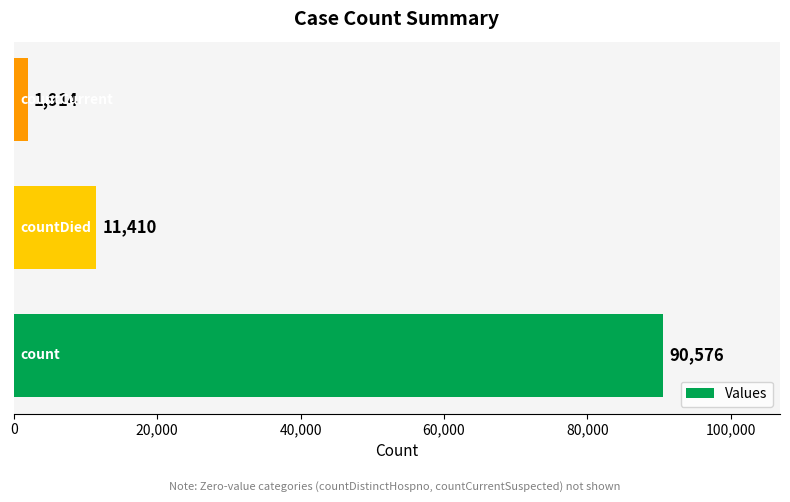

Count the values in the range 1914 to 90576.

3